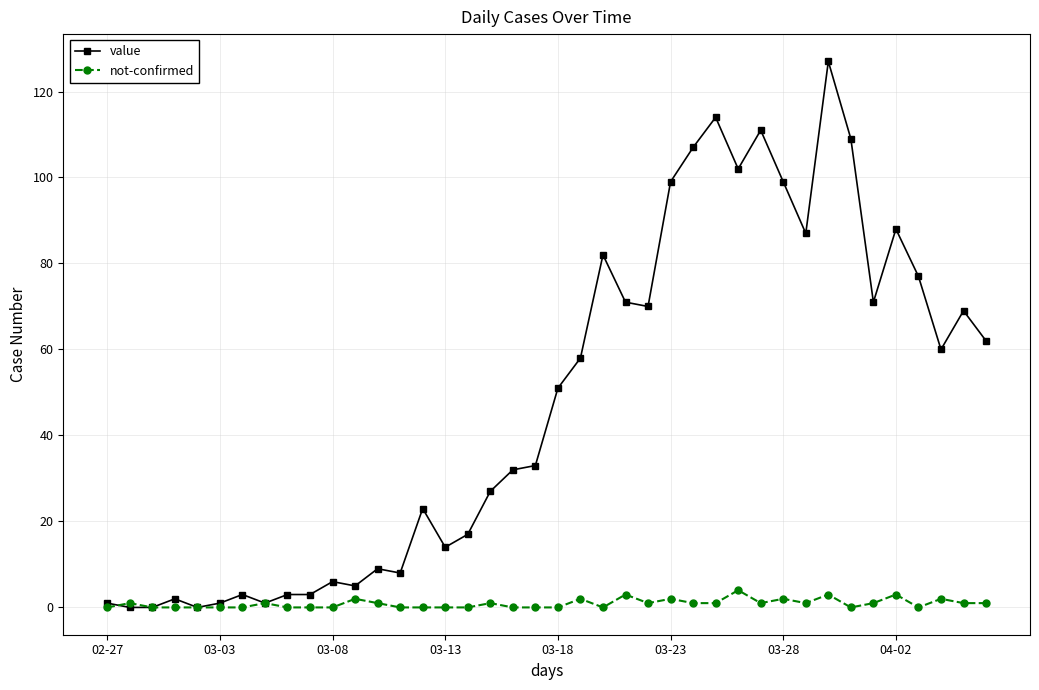

What is the value of the not-confirmed point at the 36th from the left?

3